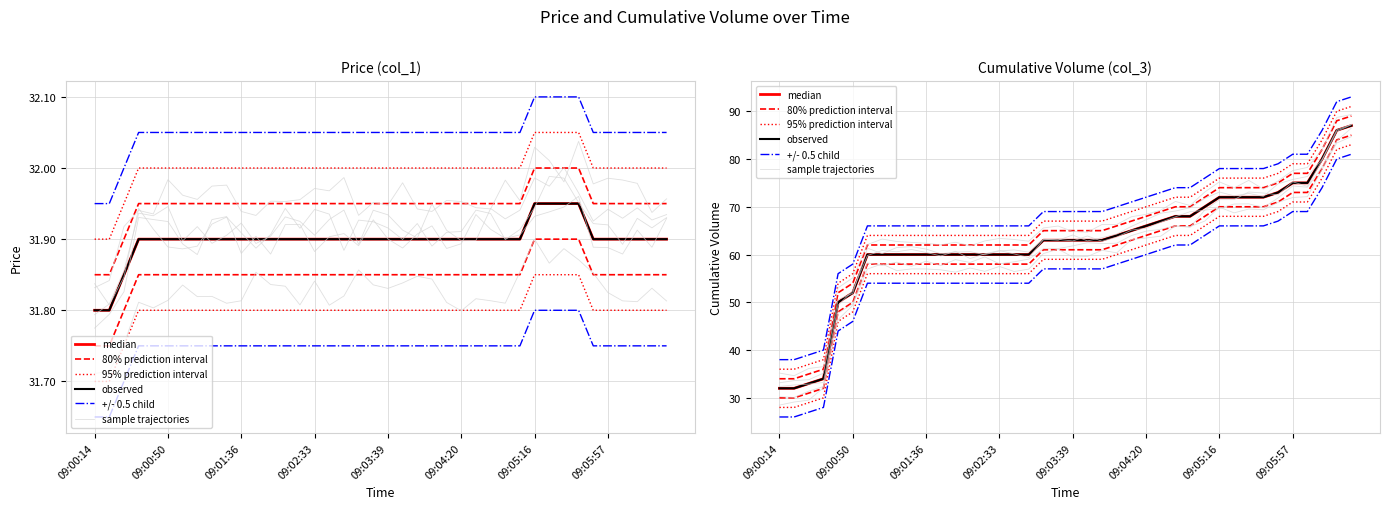

What is the difference between the maximum and minimum values in the +/- 0.5 child series?

55.0